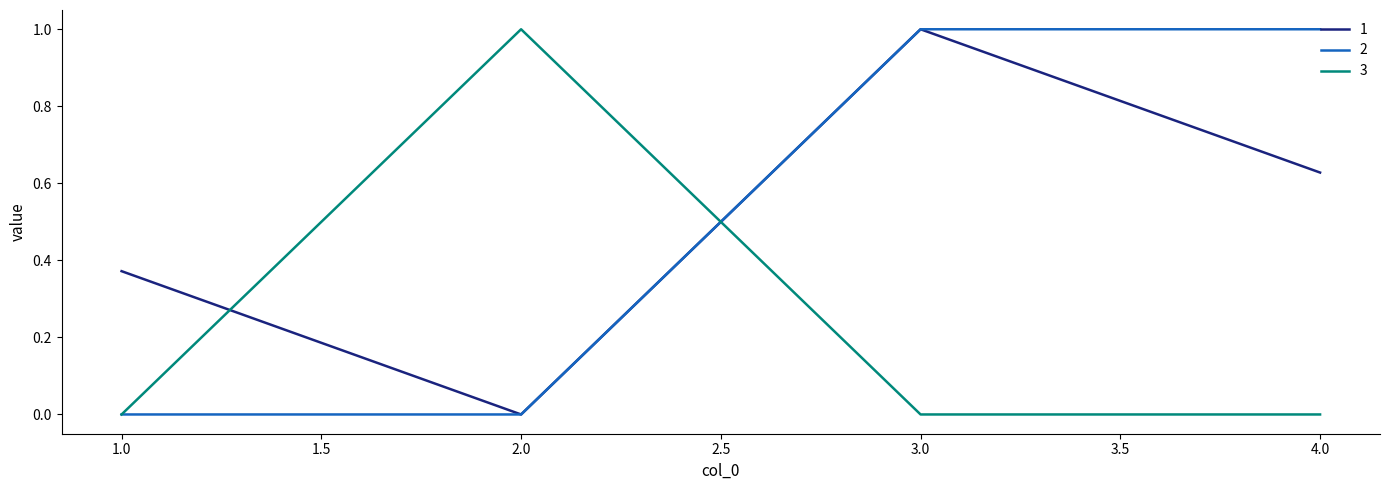

Which category has the lowest value in the 1 series?

2.0